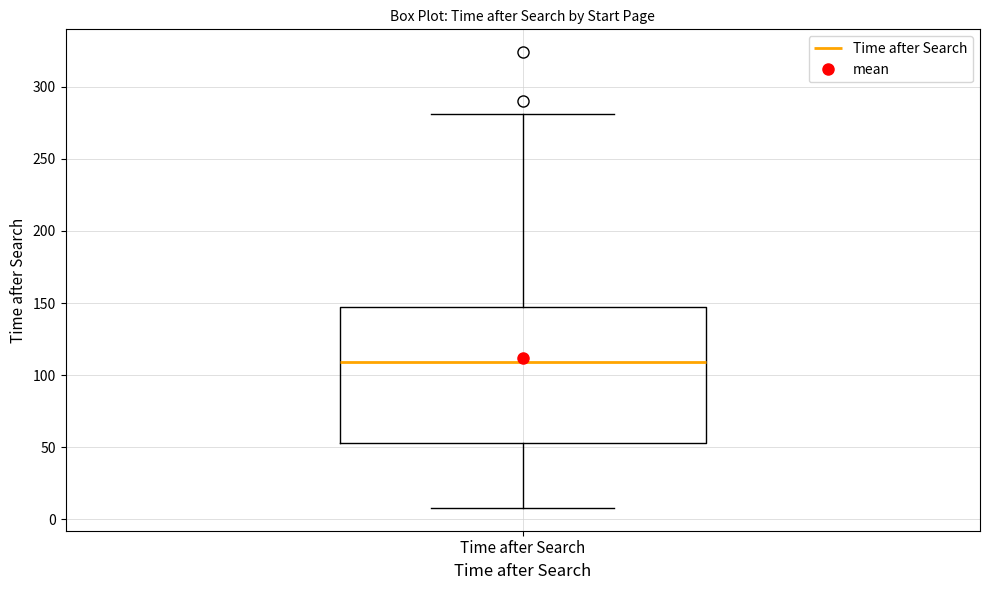

Transcribe this box plot: give where the median line is, the range the box spans, and where the two whiskers end, as read against the y-axis. The values are not printed on the chart, so give them approximately, as read against the axis.

median 110, box 55 to 145, whiskers 10 to 280